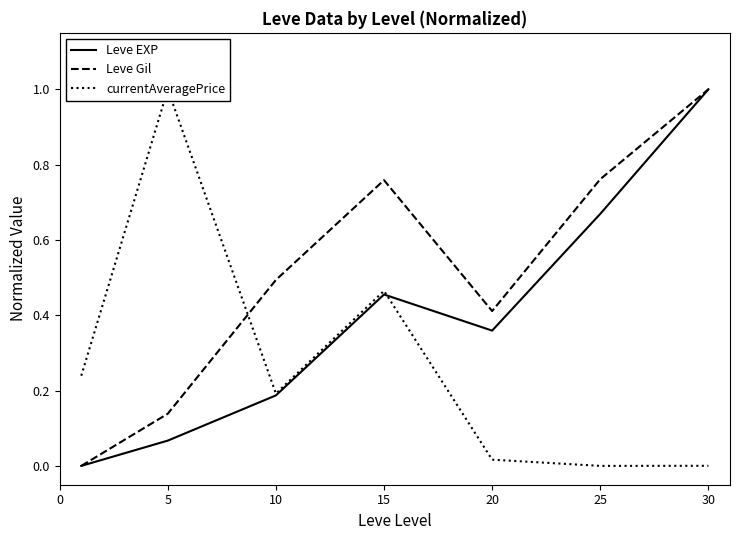

Is it true that Leve EXP equals 0.2 at 10?

True